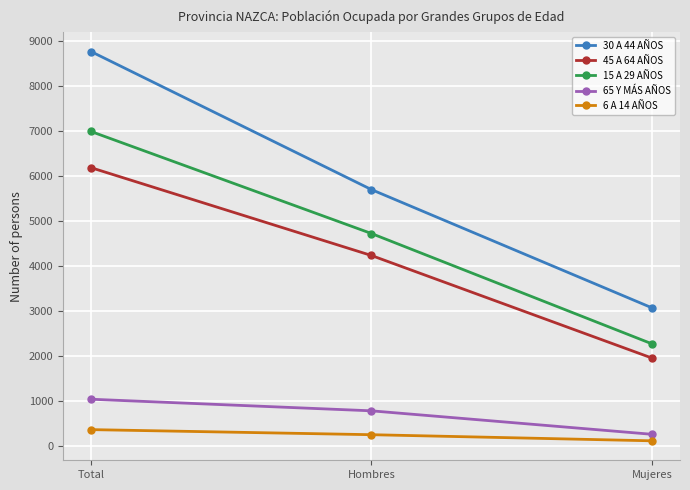

What is the maximum value shown in the chart?

8772